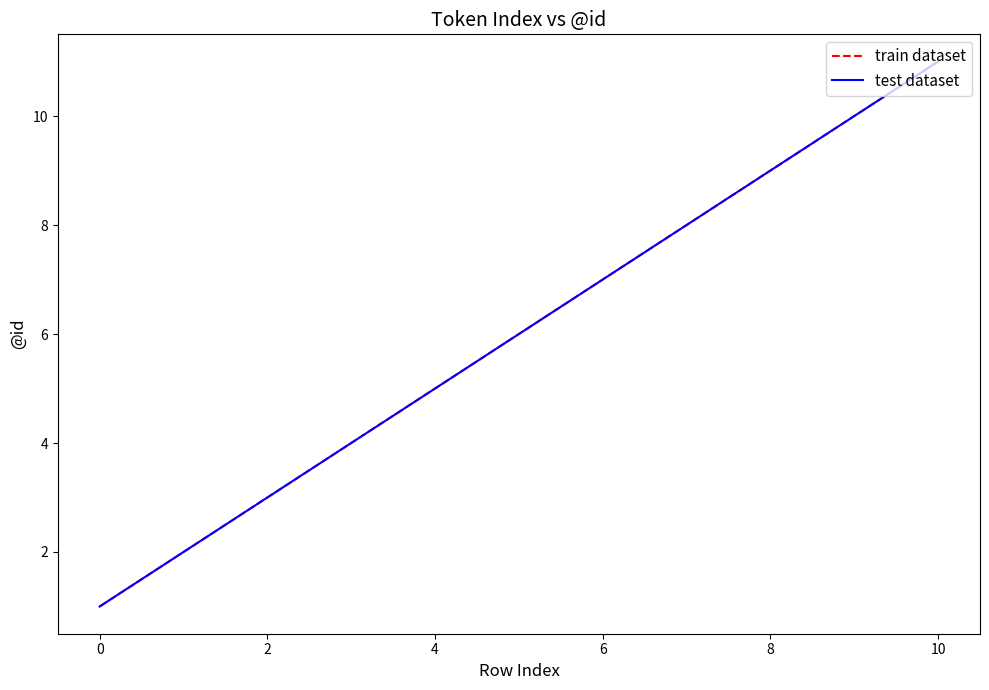

What is the difference between the maximum and minimum values in the train dataset series?

10